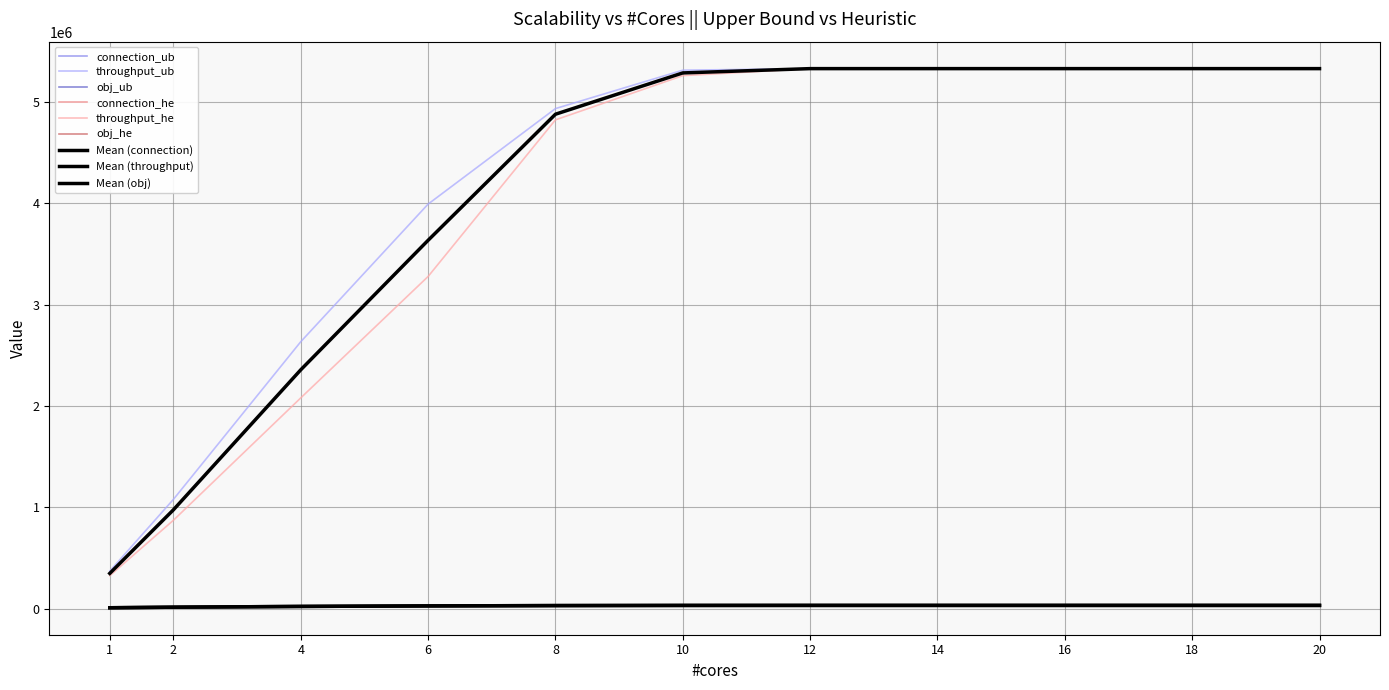

Does the chart have visible grid lines?

Yes